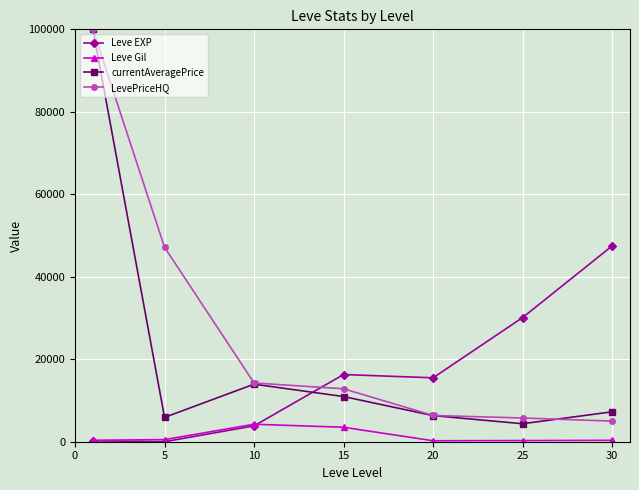

True or false: Leve EXP and currentAveragePrice cross at least once.

True